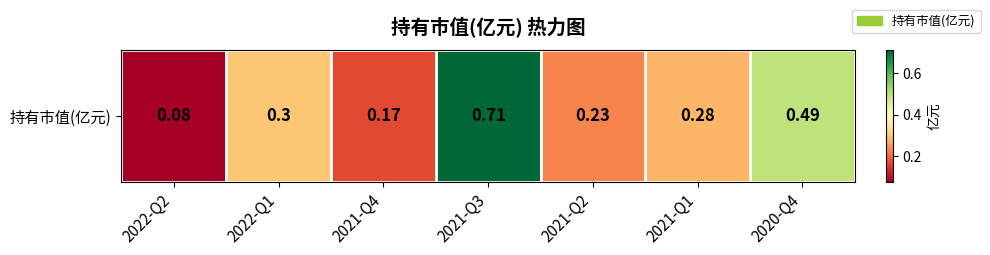

Where is the data nearest to the value 0?

2022-Q2